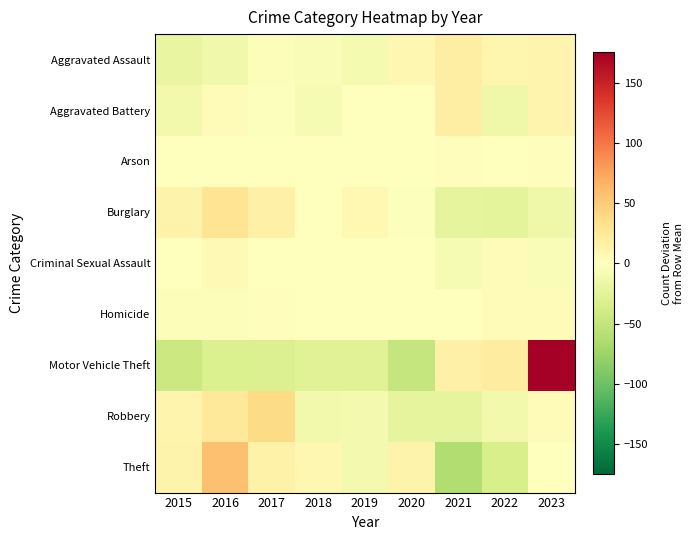

At which category is the sum across all series the highest?

2023